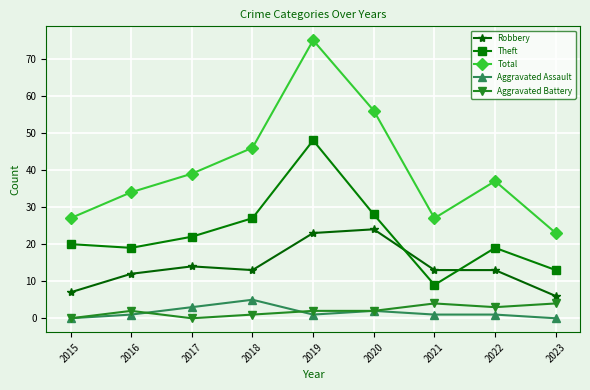

Which series has the widest spread of values?

Total